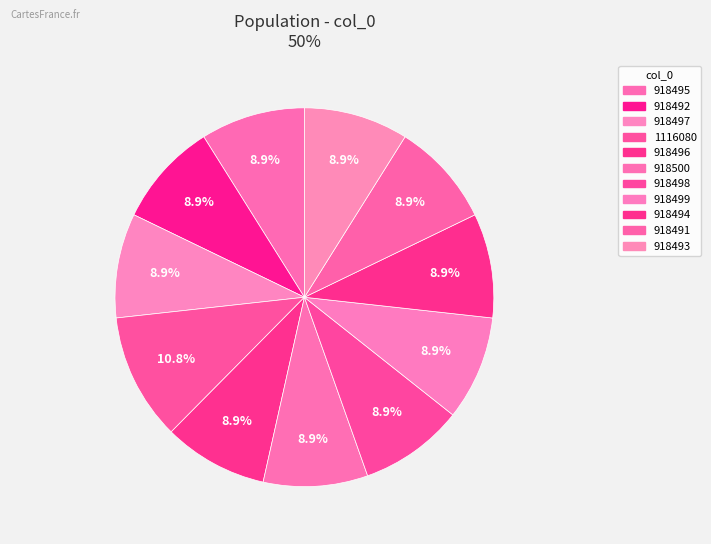

To the nearest percent, what percentage of the pie is 918494?

9%